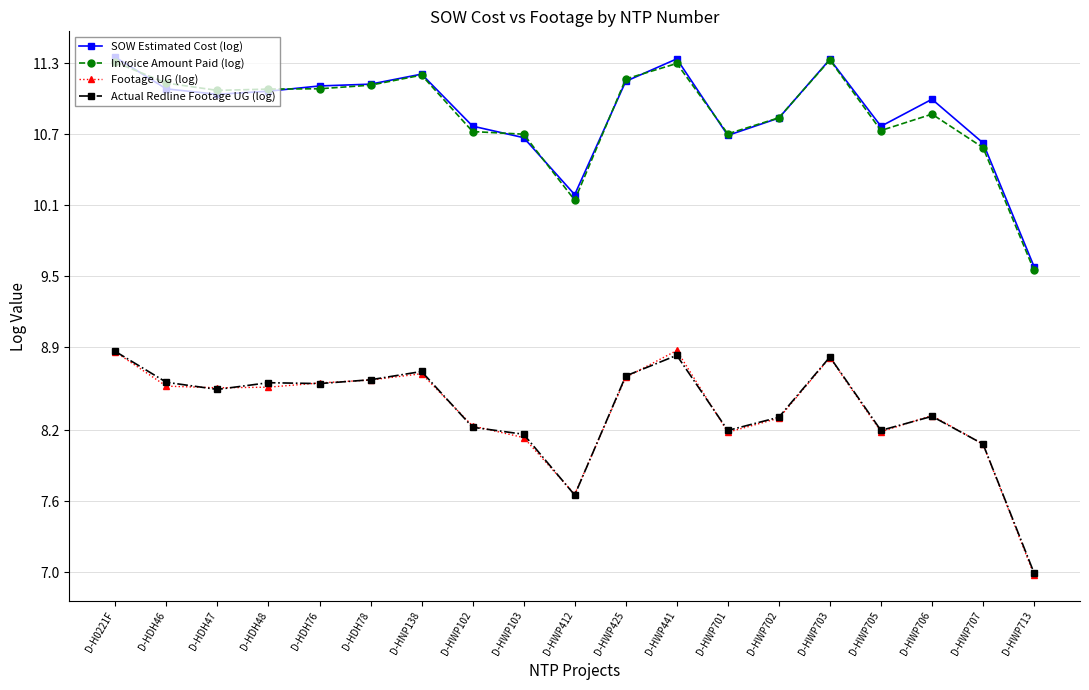

Which series has the largest range (max minus min)?

Footage UG (log)